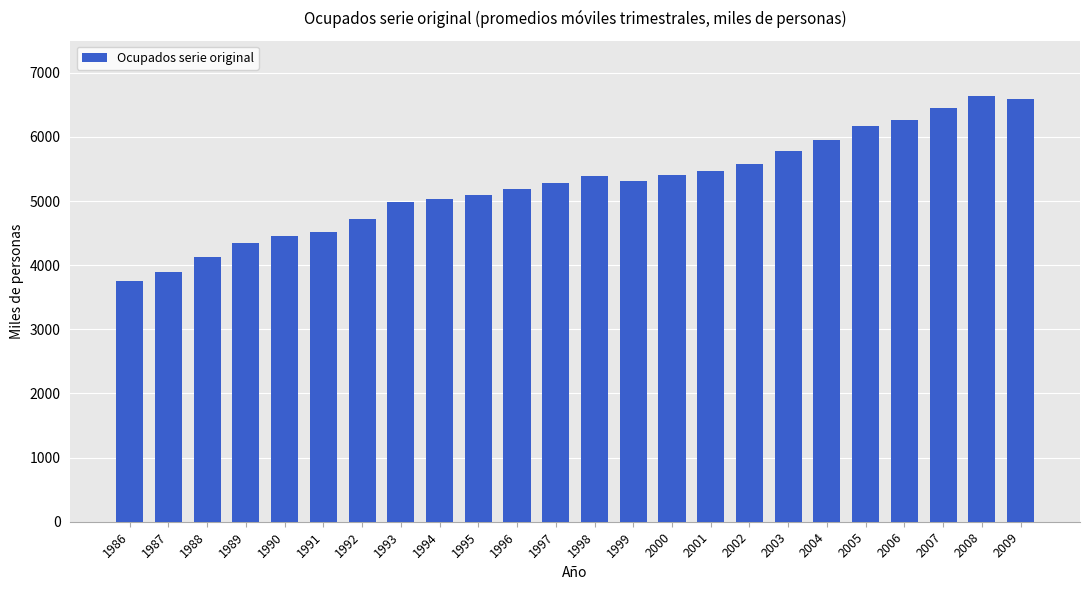

What is the value of the 18th bar from the left?

5788.5